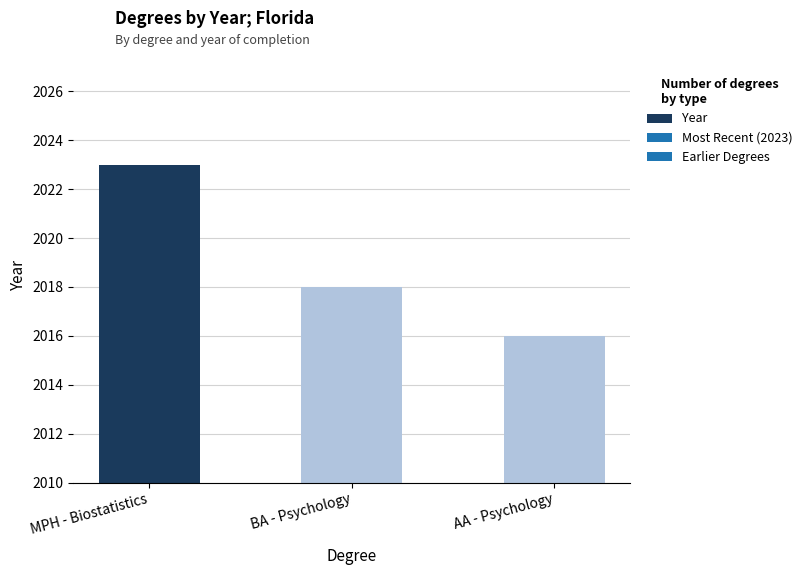

How many distinct data groups are displayed?

1